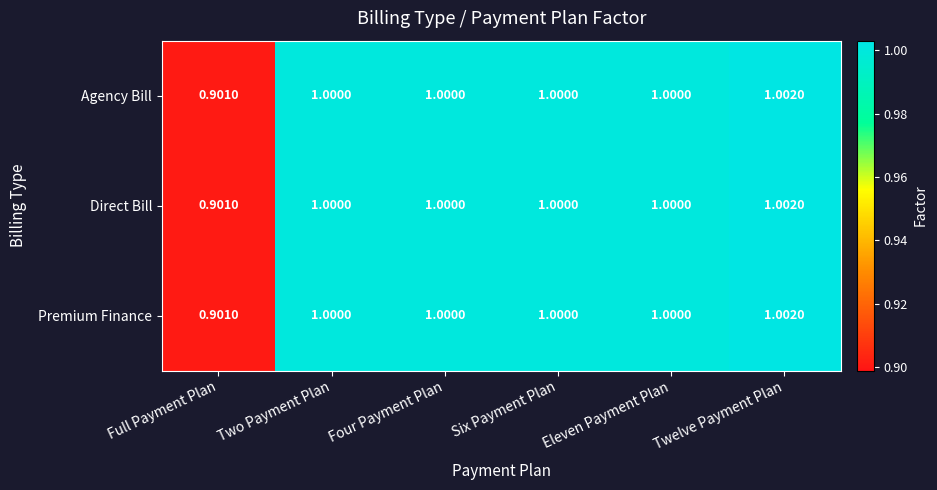

At which category is the sum across all series the highest?

Twelve Payment Plan